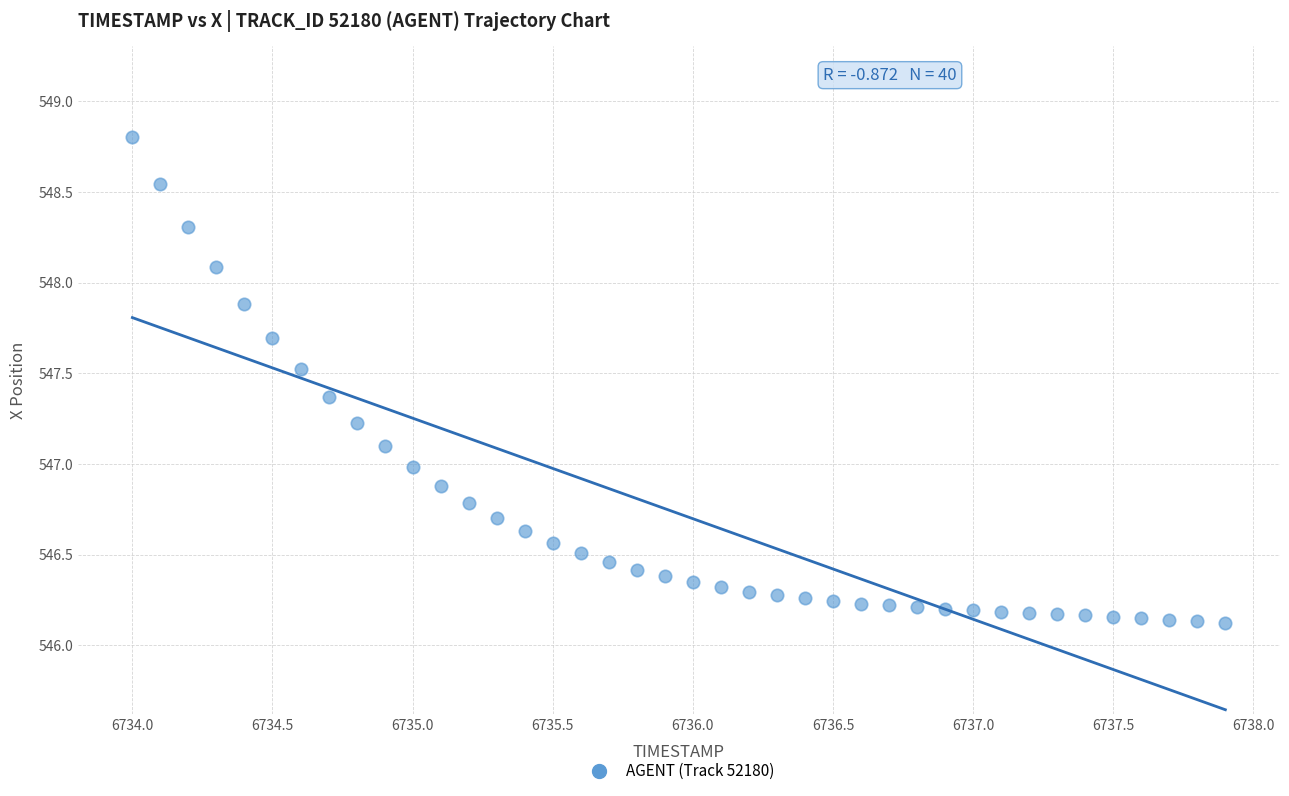

What is the range of Y values (max minus min)?

2.7